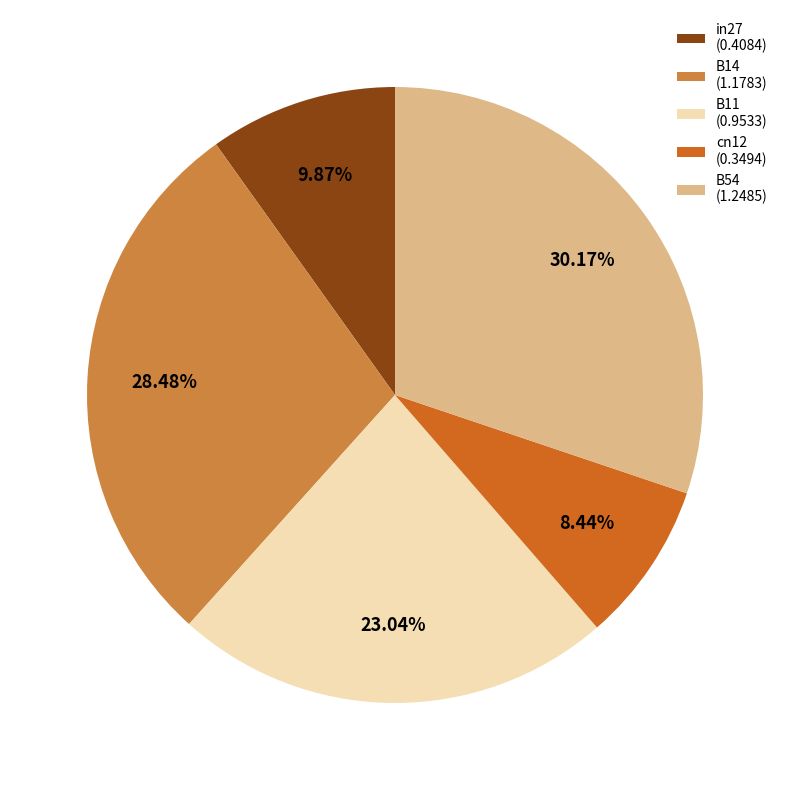

To the nearest percent, what is the average slice percentage?

20%